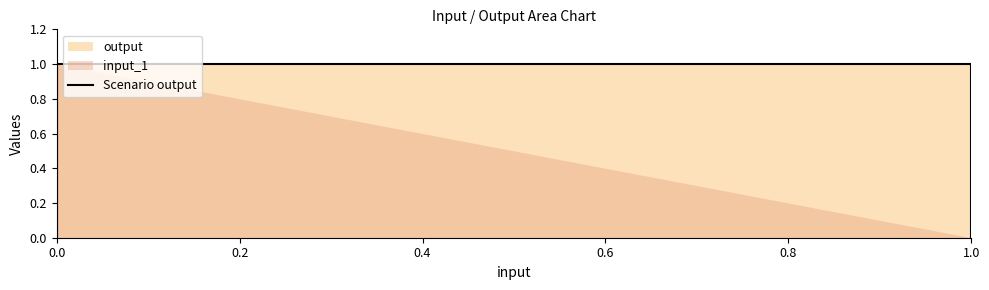

Rank the categories by value from lowest to highest.

0.0, 0.6, 0.2, 0.4